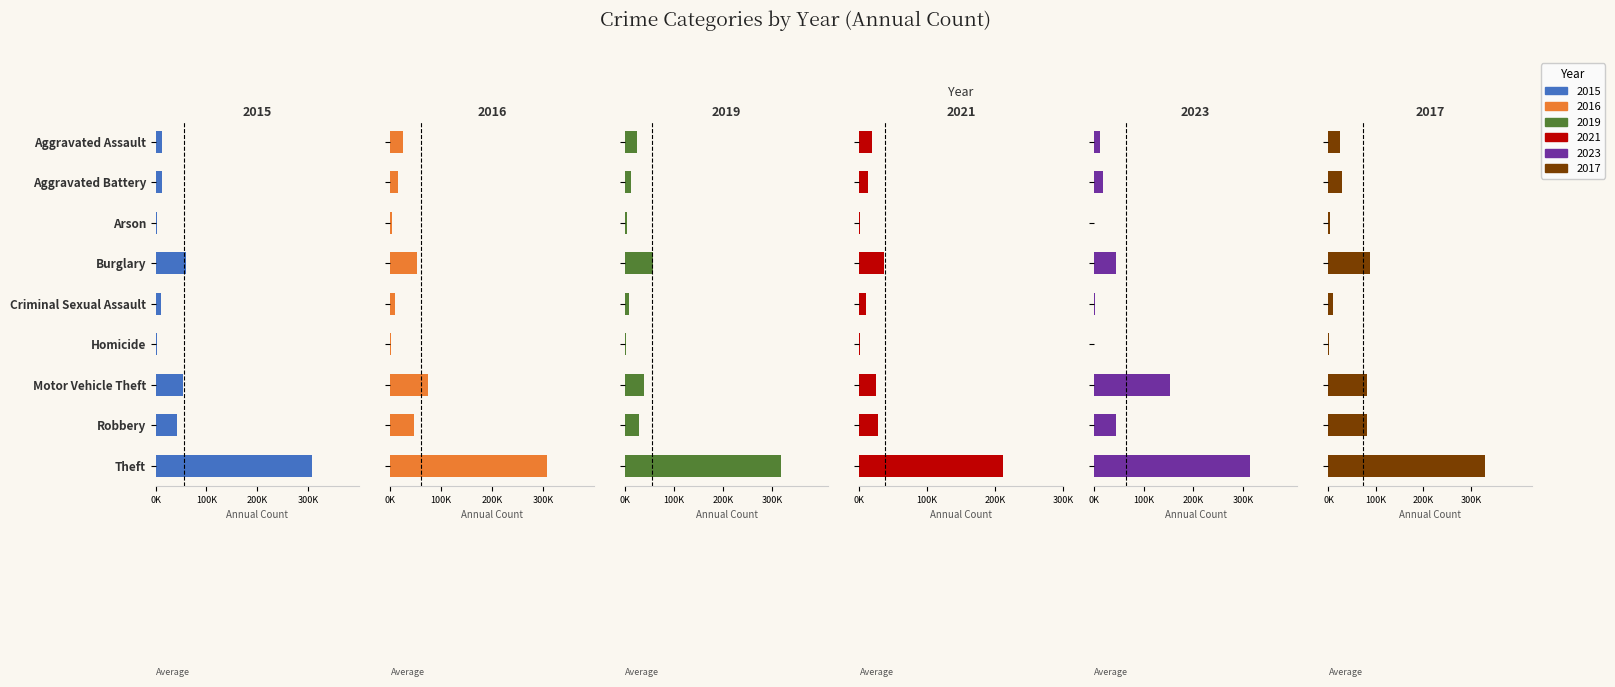

True or false: 2015 has a value of 42 at Robbery.

True